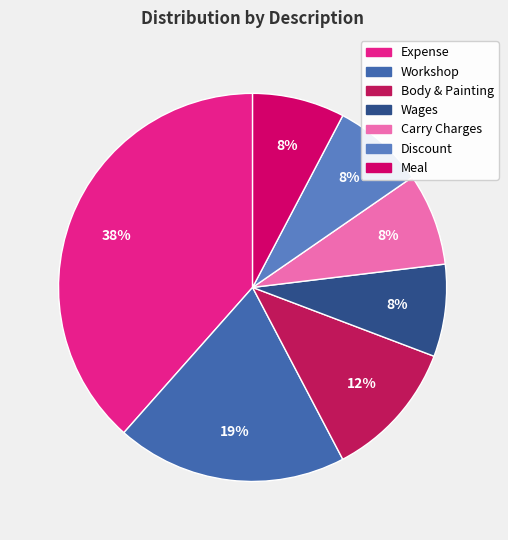

What percentage is the Body & Painting slice, to the nearest percent?

12%